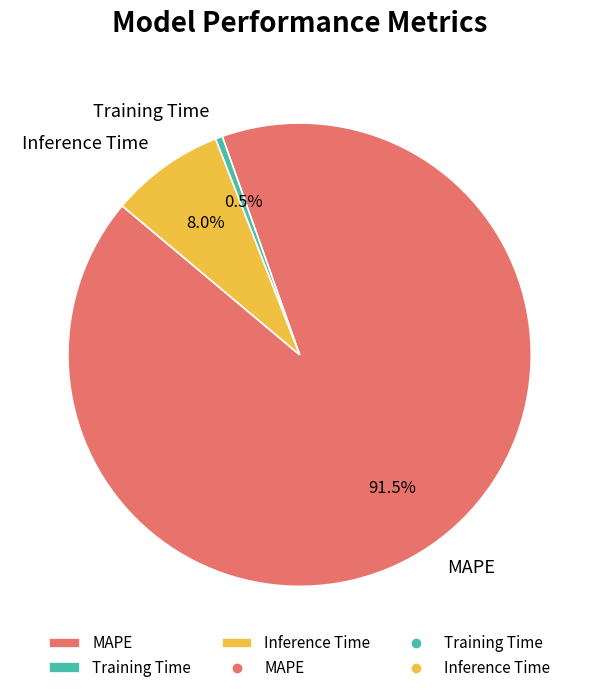

Which slice is the smallest?

Training Time